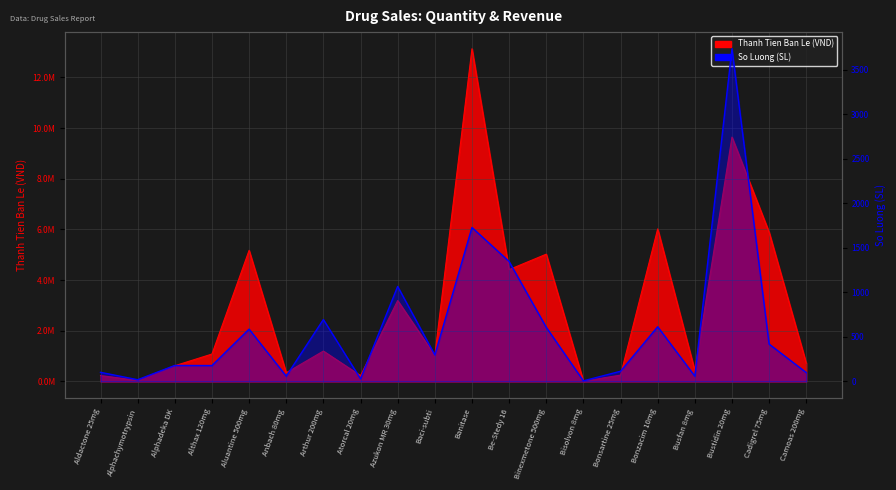

What is the label of the 5th point from the left?

Aluantine 500mg